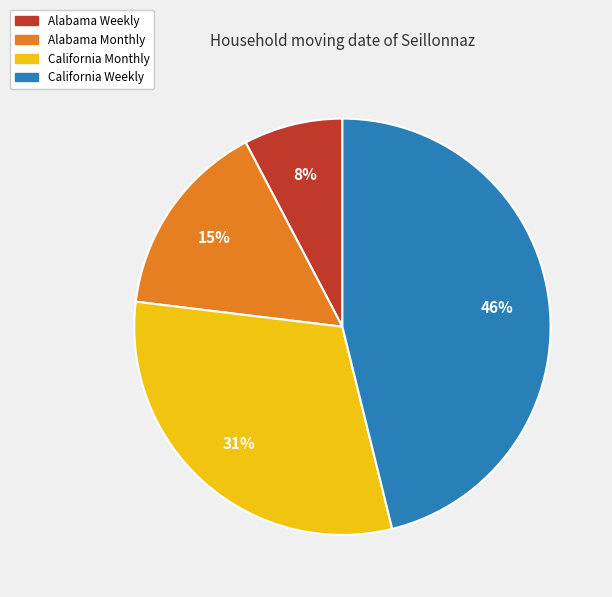

Is the sum of Alabama Monthly and Alabama Weekly greater than half?

No